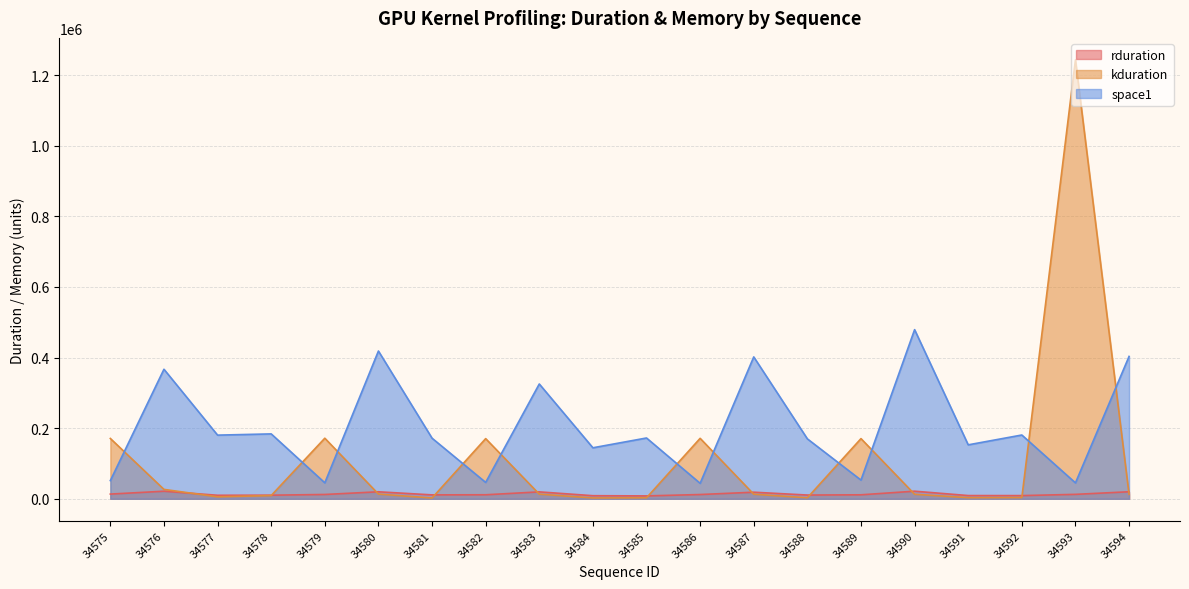

What is the sum of all rduration values?

270381